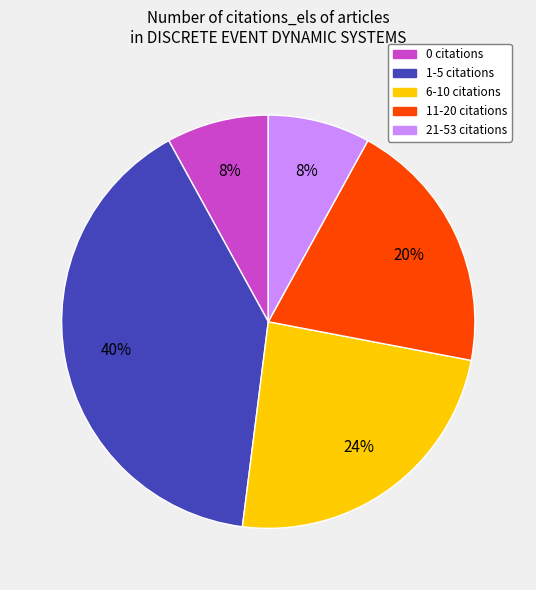

Does any single category account for the majority?

No